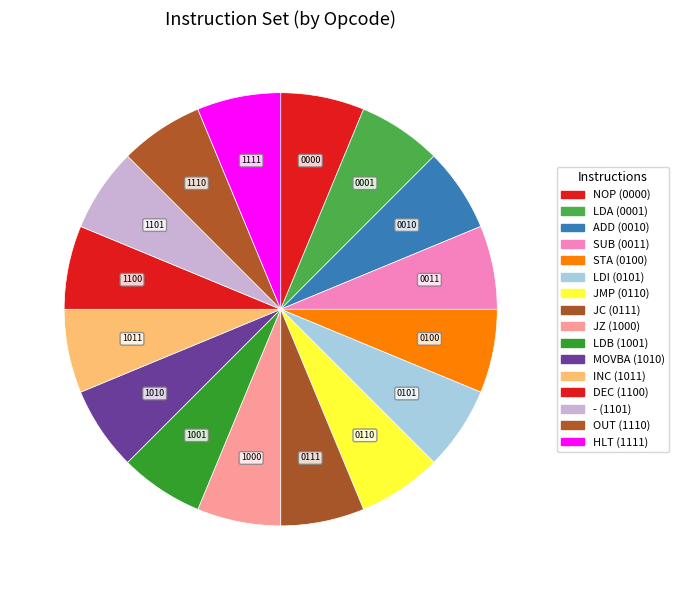

How many segments does this pie chart have?

16